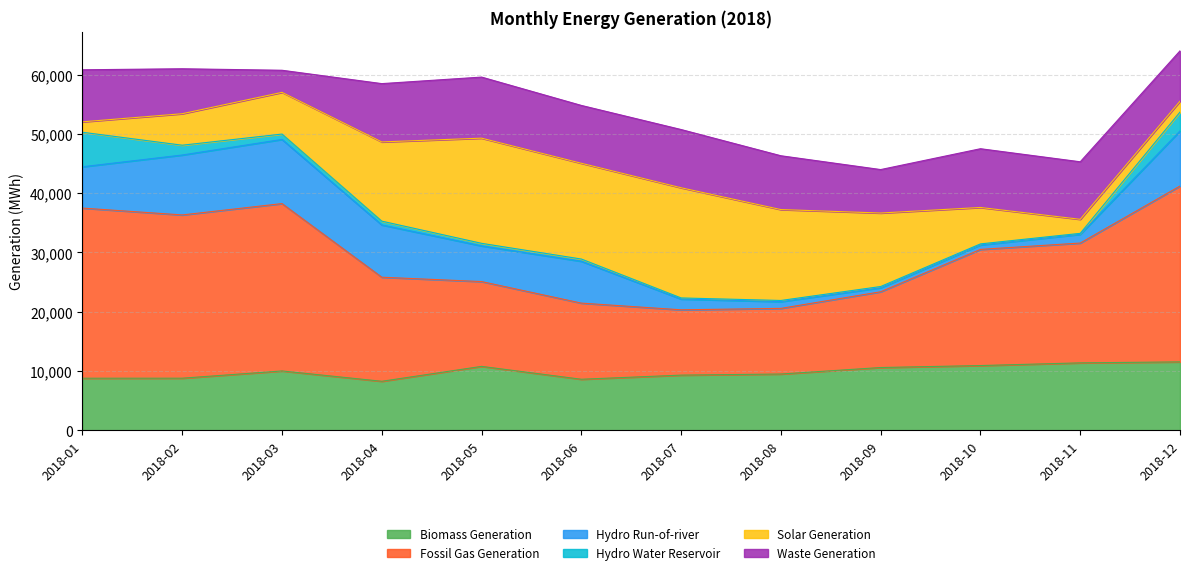

At which label does Hydro Water Reservoir first exceed 430?

2018-01